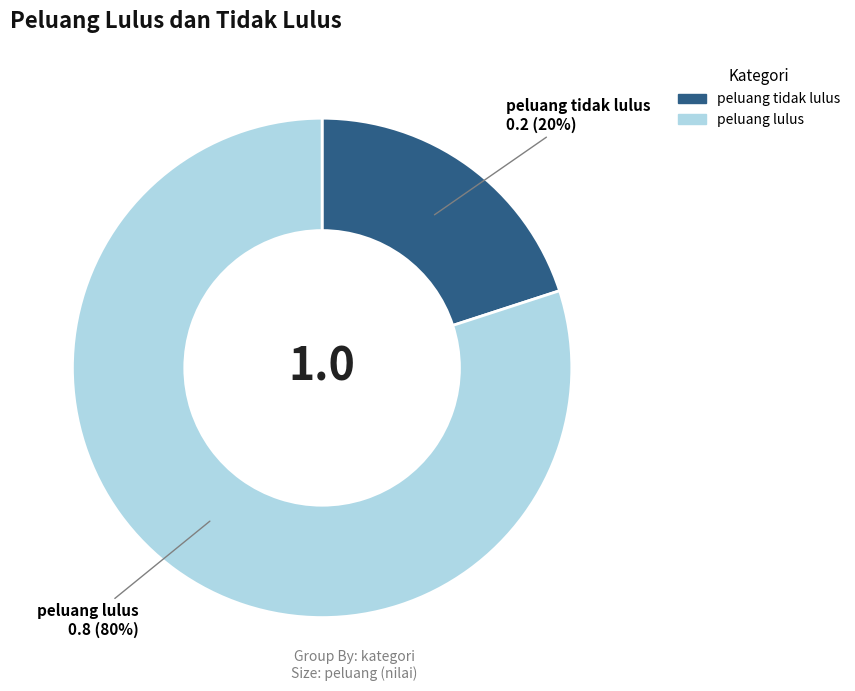

How many slices are in this pie chart?

2